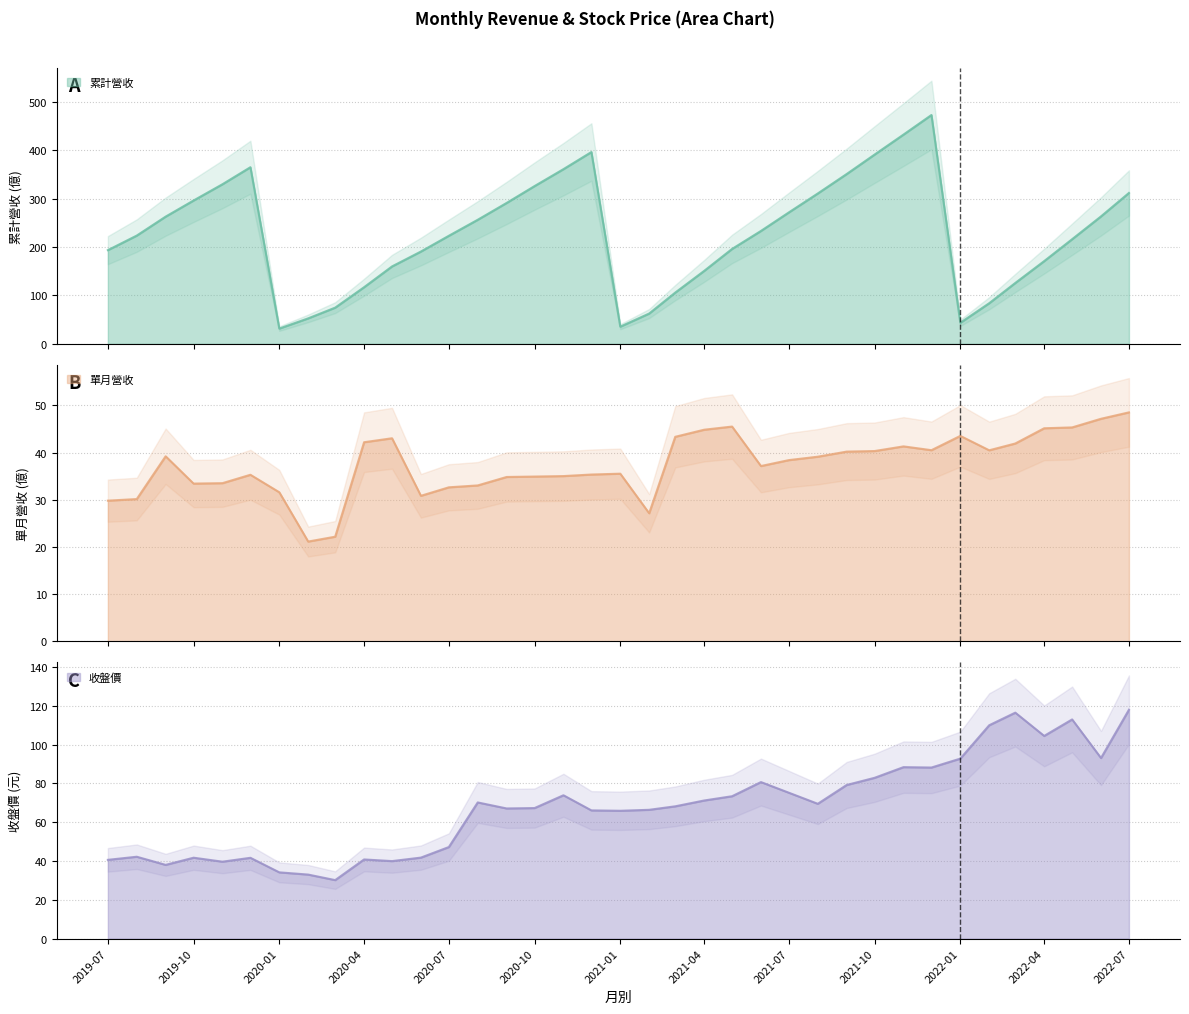

The 收盤價 series shows 93.1 at 2022-06. True or false?

True